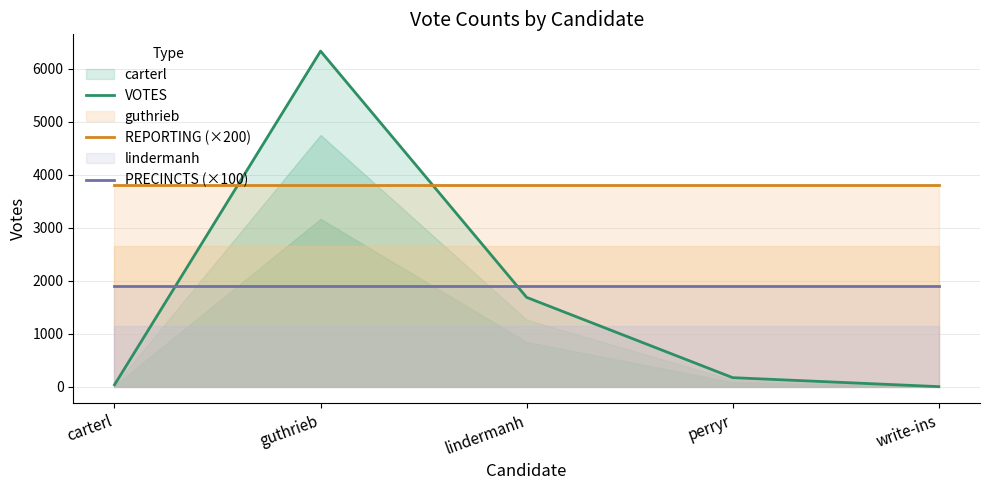

Which series has the largest total across all categories?

REPORTING (×200)